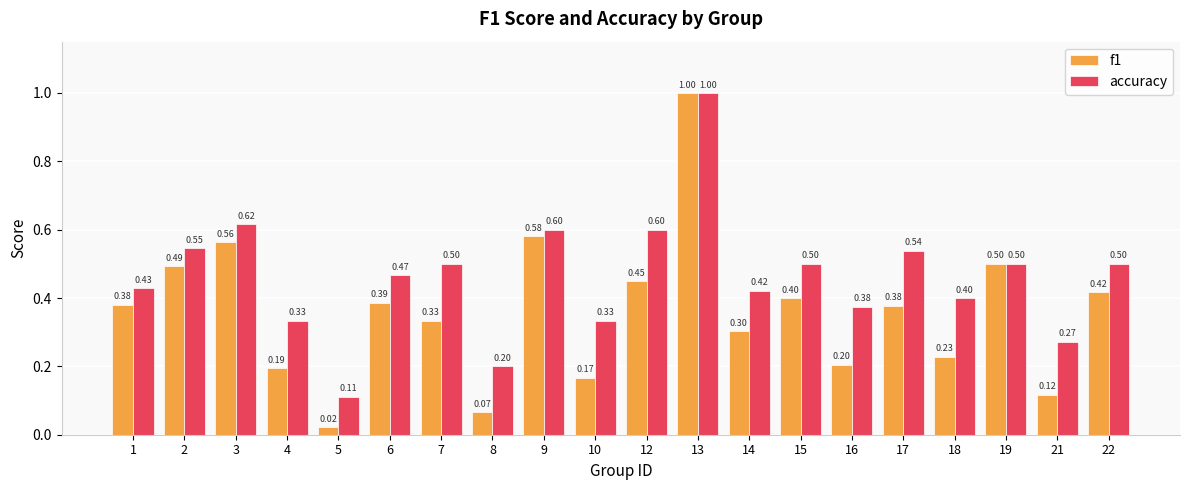

Rank the series at 22 from lowest to highest value.

f1, accuracy